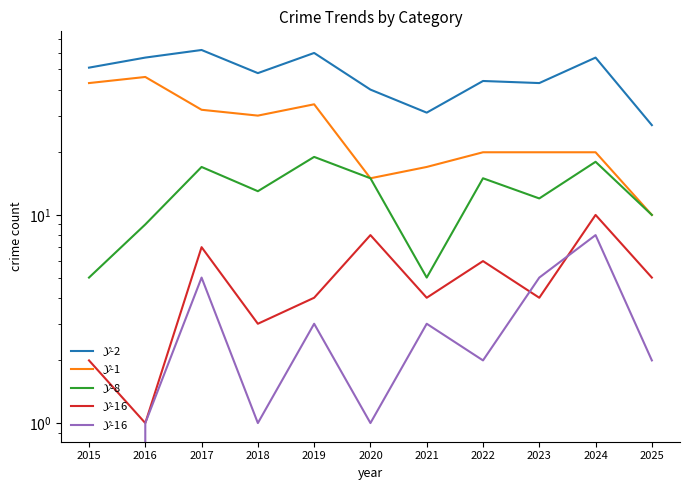

At which category does Aggravated Battery reach its first local valley?

2016